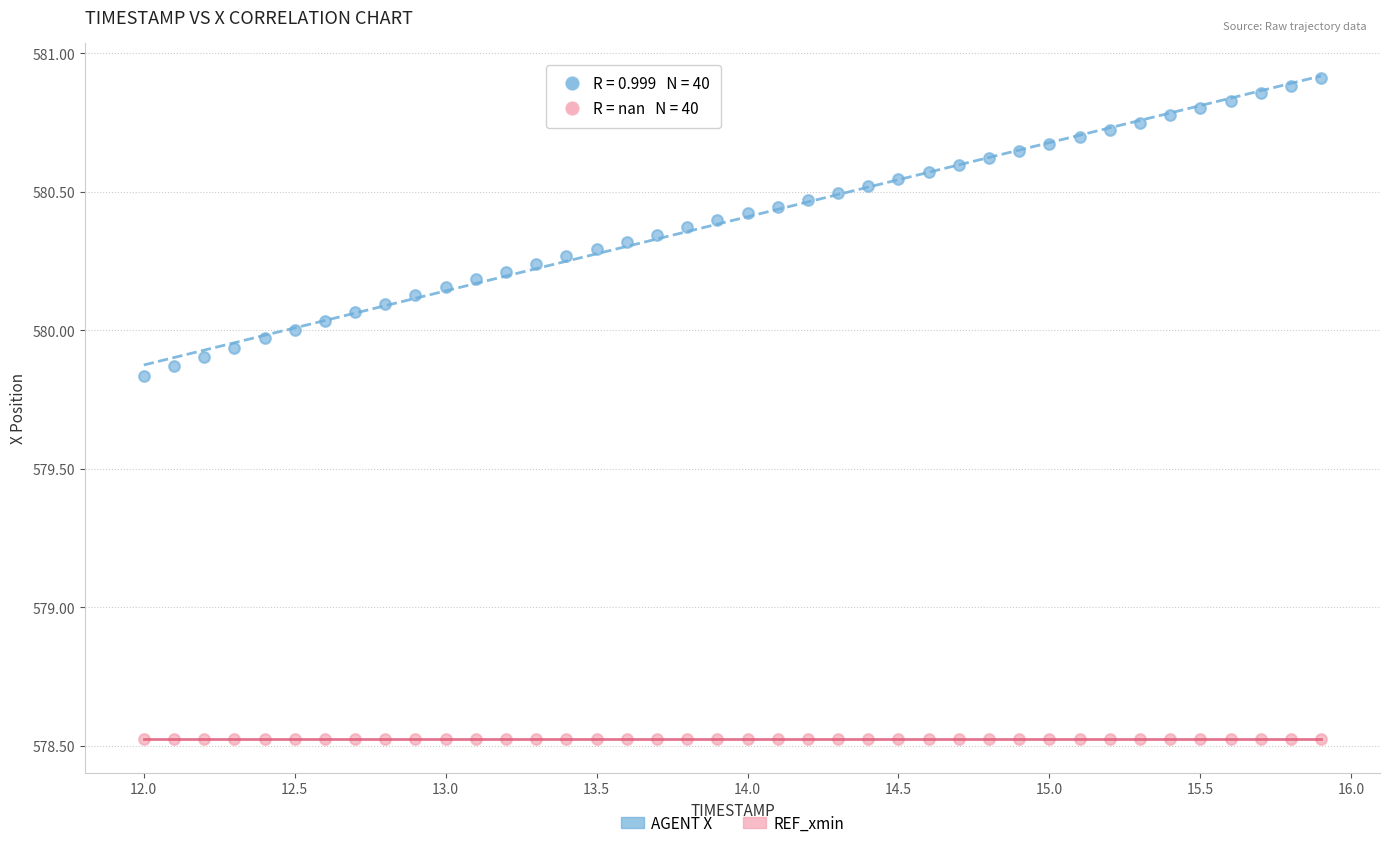

Which series contains the lowest Y value?

REF_xmin